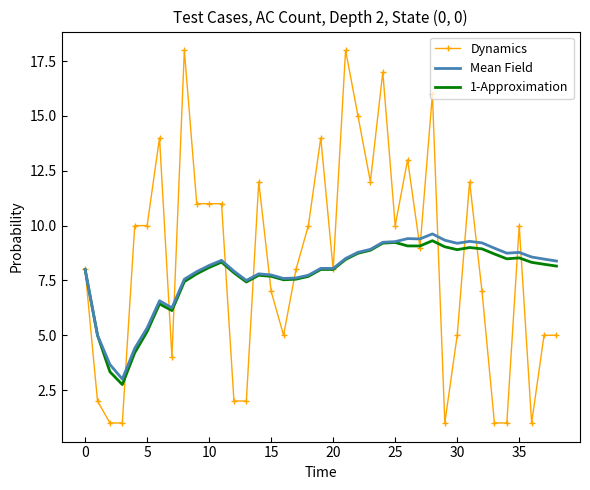

After their last crossing, which series has the higher values: Dynamics or 1-Approximation?

1-Approximation